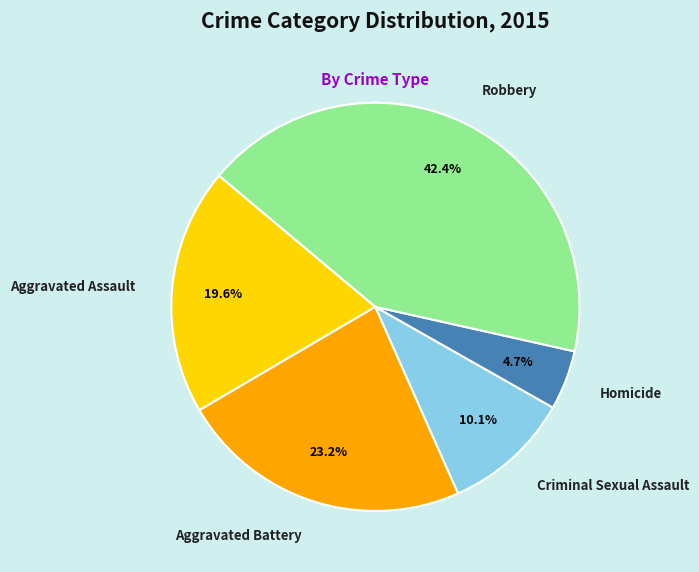

Does any single category account for the majority?

No